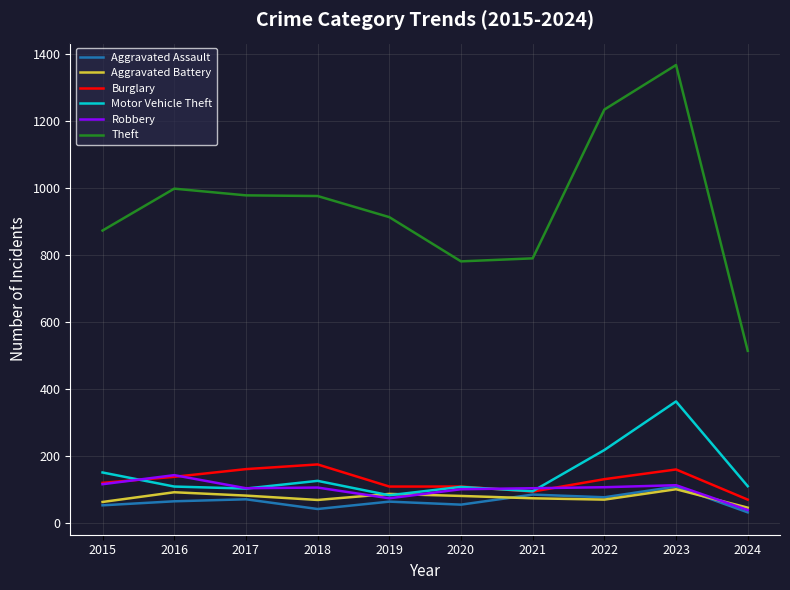

Which series has the largest total across all categories?

Theft